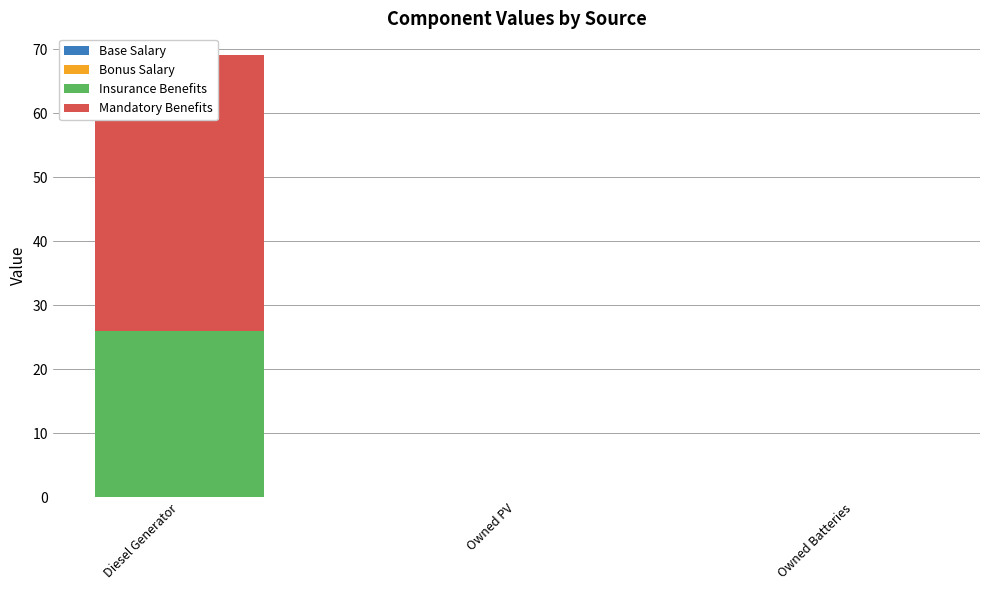

Is it true that Mandatory Benefits equals 0 at Owned Batteries?

True